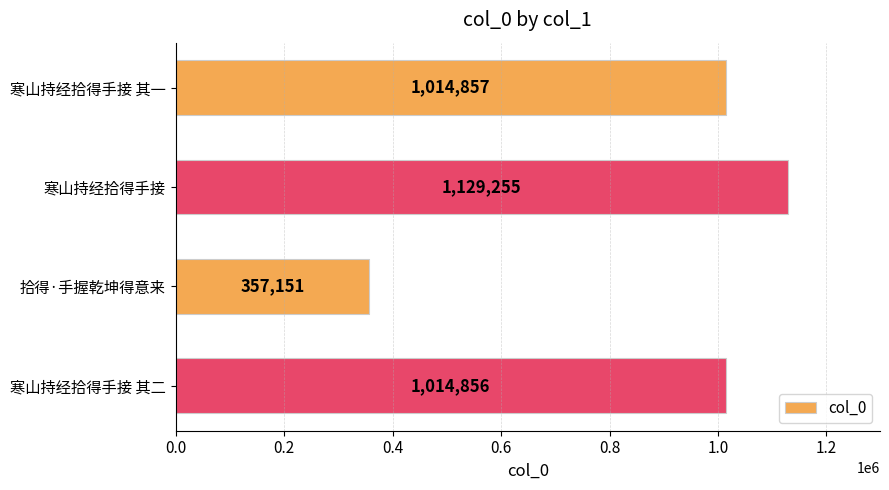

What is the difference between the maximum and minimum values?

772104